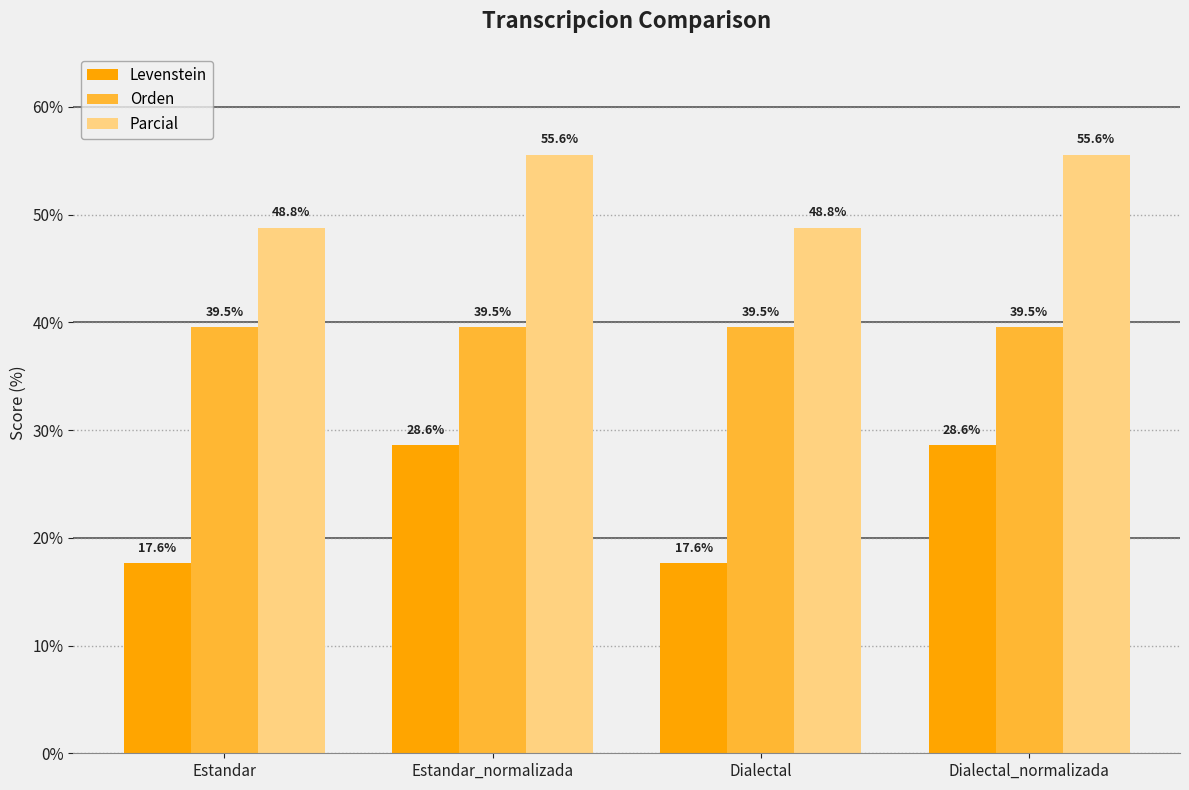

Reading left to right, extract all data points from this chart.

Levenstein: Estandar=17.6	Estandar_normalizada=28.6	Dialectal=17.6	Dialectal_normalizada=28.6
Orden: Estandar=39.5	Estandar_normalizada=39.5	Dialectal=39.5	Dialectal_normalizada=39.5
Parcial: Estandar=48.8	Estandar_normalizada=55.6	Dialectal=48.8	Dialectal_normalizada=55.6